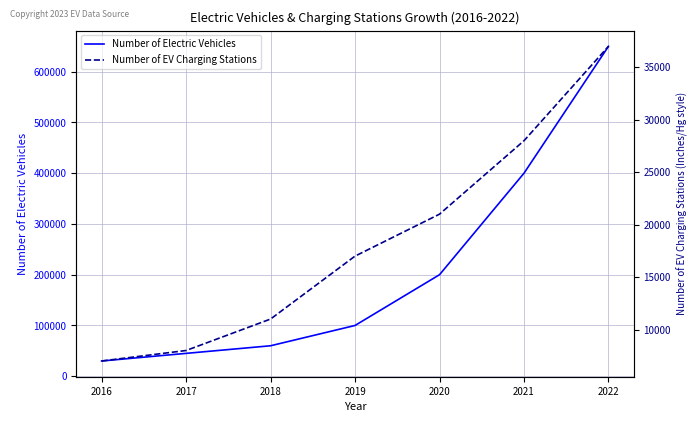

The value of Number of Electric Vehicles at 2017 is 78828. True or false?

False